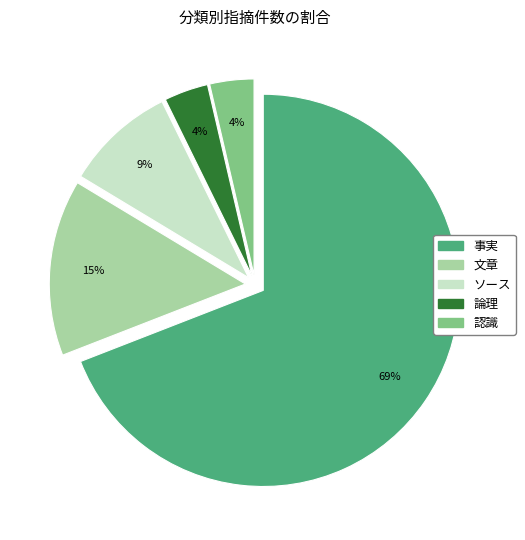

What is the largest slice in the pie chart?

事実